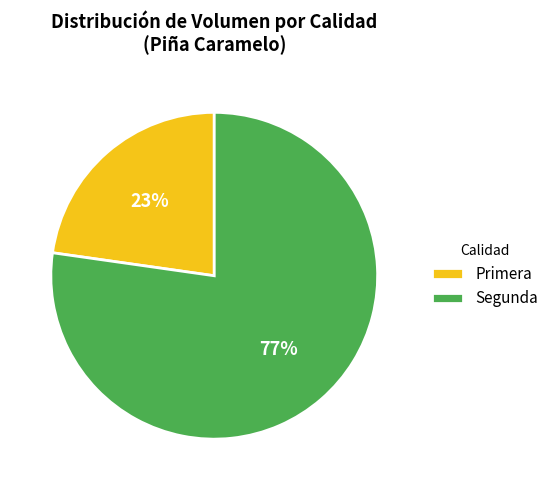

True or false: Primera accounts for 10% of the total.

False